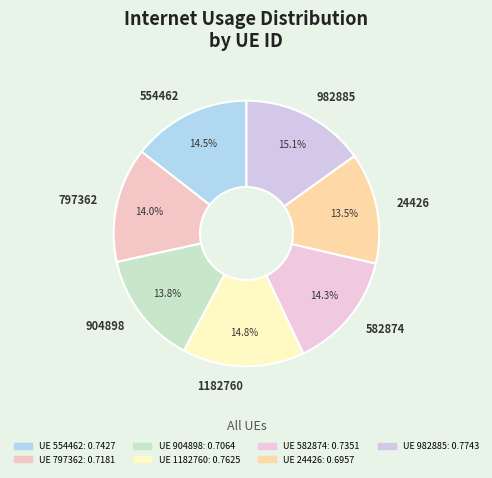

How much of the chart is everything except 554462?

85.5%